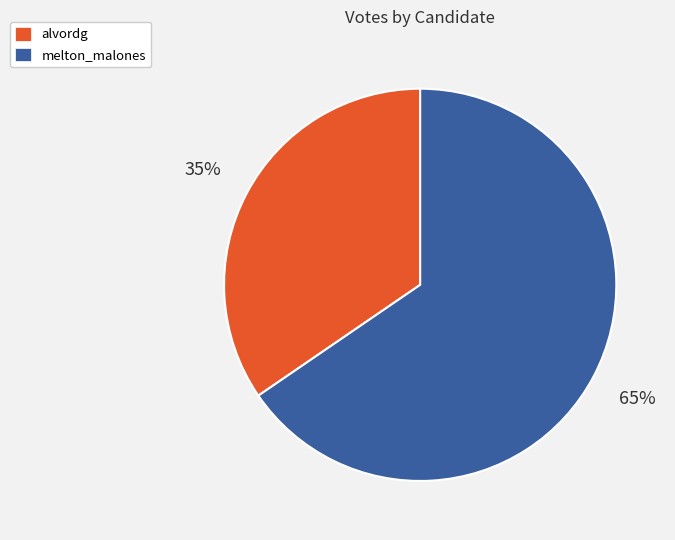

Is it true that melton_malones is 65% of the pie?

True